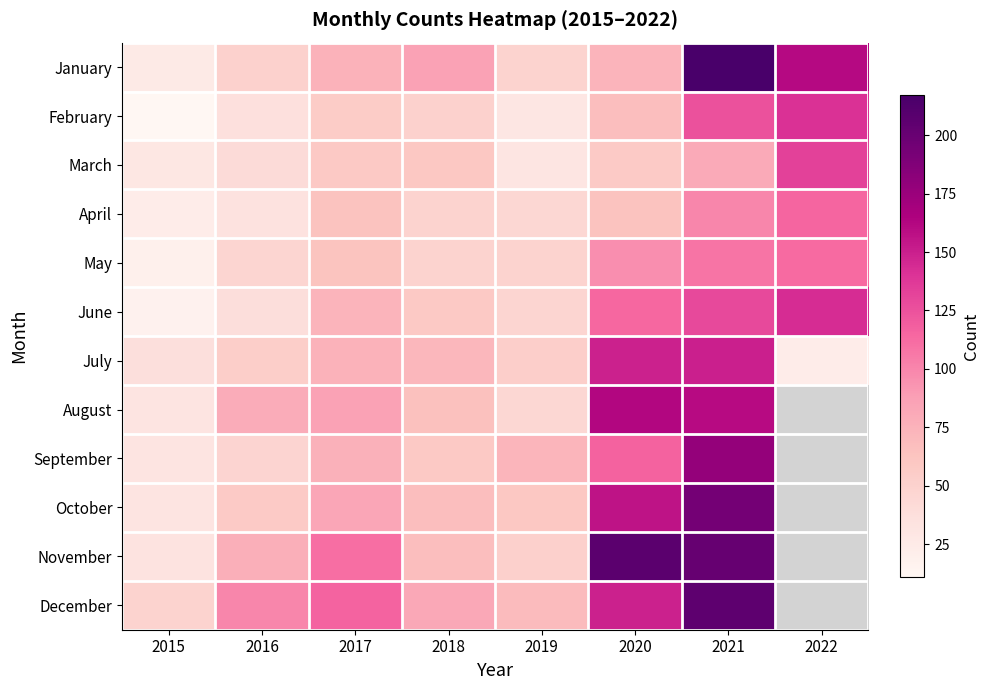

Reading left to right, extract all data points from this chart.

January: 2015=26	2016=51	2017=75	2018=86	2019=49	2020=74	2021=217	2022=161
February: 2015=11	2016=36	2017=56	2018=51	2019=30	2020=67	2021=125	2022=141
March: 2015=29	2016=41	2017=58	2018=60	2019=31	2020=57	2021=81	2022=133
April: 2015=23	2016=34	2017=64	2018=49	2019=45	2020=64	2021=100	2022=115
May: 2015=19	2016=47	2017=63	2018=49	2019=49	2020=96	2021=108	2022=113
June: 2015=17	2016=39	2017=74	2018=58	2019=47	2020=114	2021=129	2022=143
July: 2015=37	2016=54	2017=75	2018=72	2019=53	2020=149	2021=150	2022=23
August: 2015=32	2016=79	2017=86	2018=65	2019=45	2020=163	2021=160	2022=0
September: 2015=32	2016=48	2017=76	2018=58	2019=73	2020=117	2021=178	2022=0
October: 2015=32	2016=57	2017=83	2018=67	2019=60	2020=156	2021=194	2022=0
November: 2015=33	2016=77	2017=111	2018=67	2019=52	2020=207	2021=201	2022=0
December: 2015=49	2016=100	2017=116	2018=82	2019=69	2020=149	2021=205	2022=0